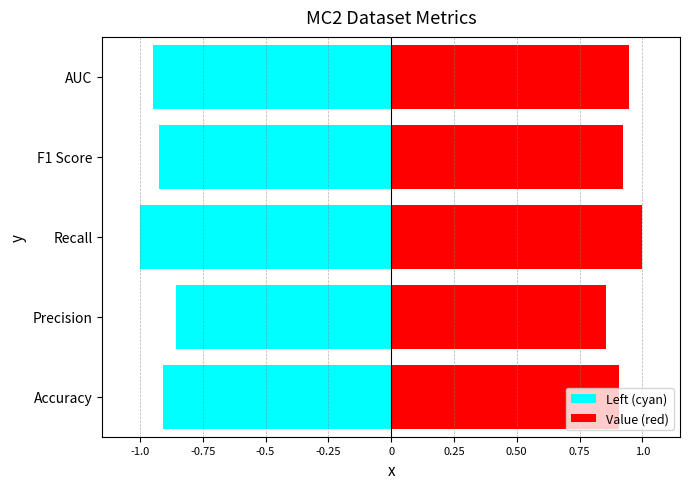

What is the difference between the second highest and minimum values in the Value (red) series?

0.1